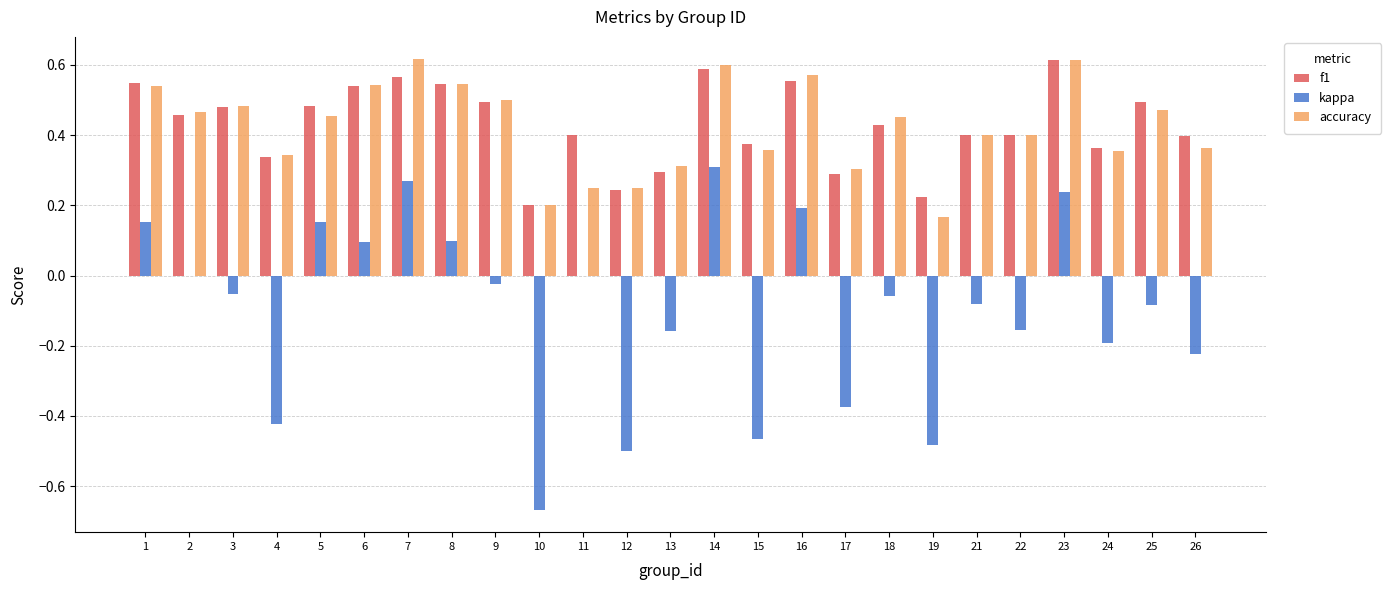

What is the sum of all kappa values?

-2.4